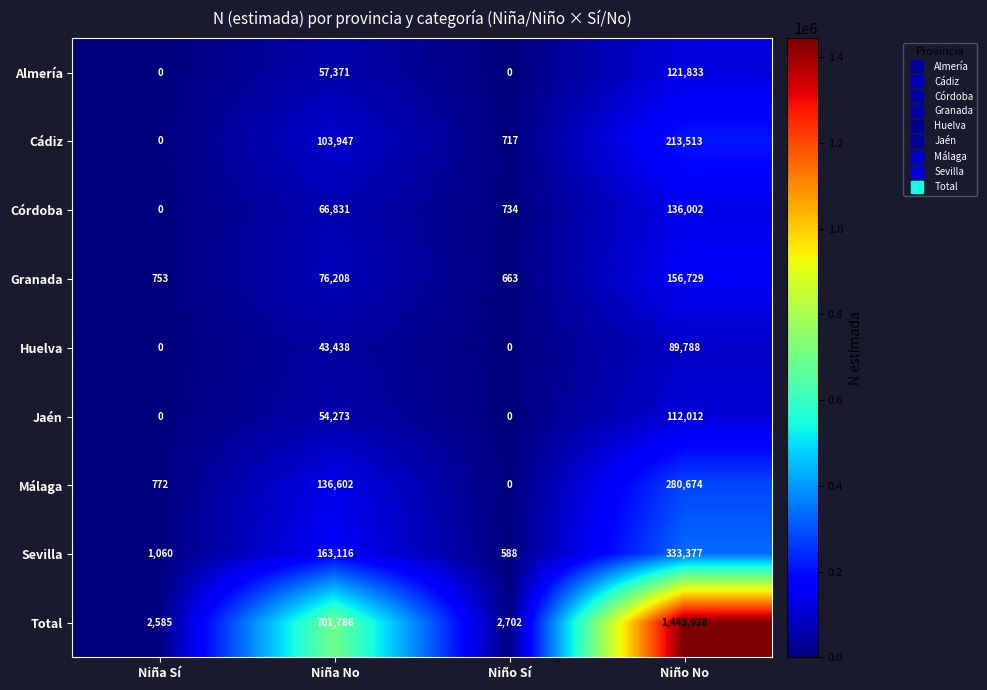

What is the sum of all Total values?

2151001